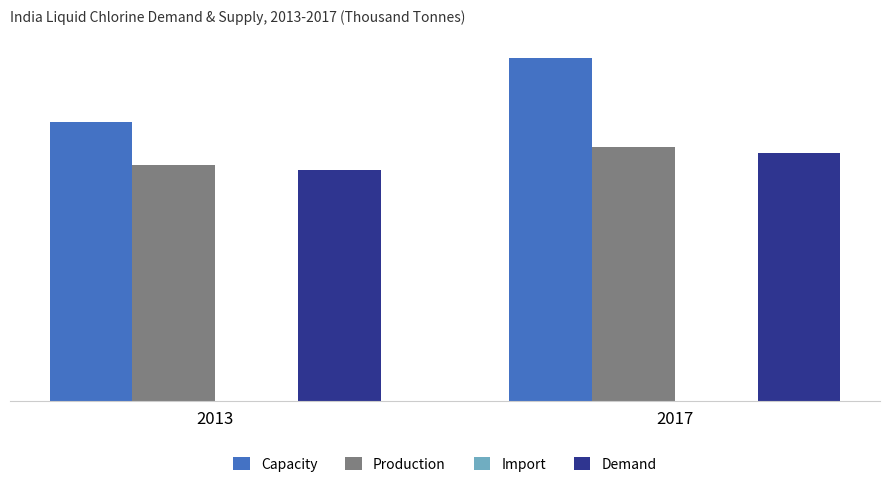

List the labels in order of Capacity value, largest first.

2017, 2013